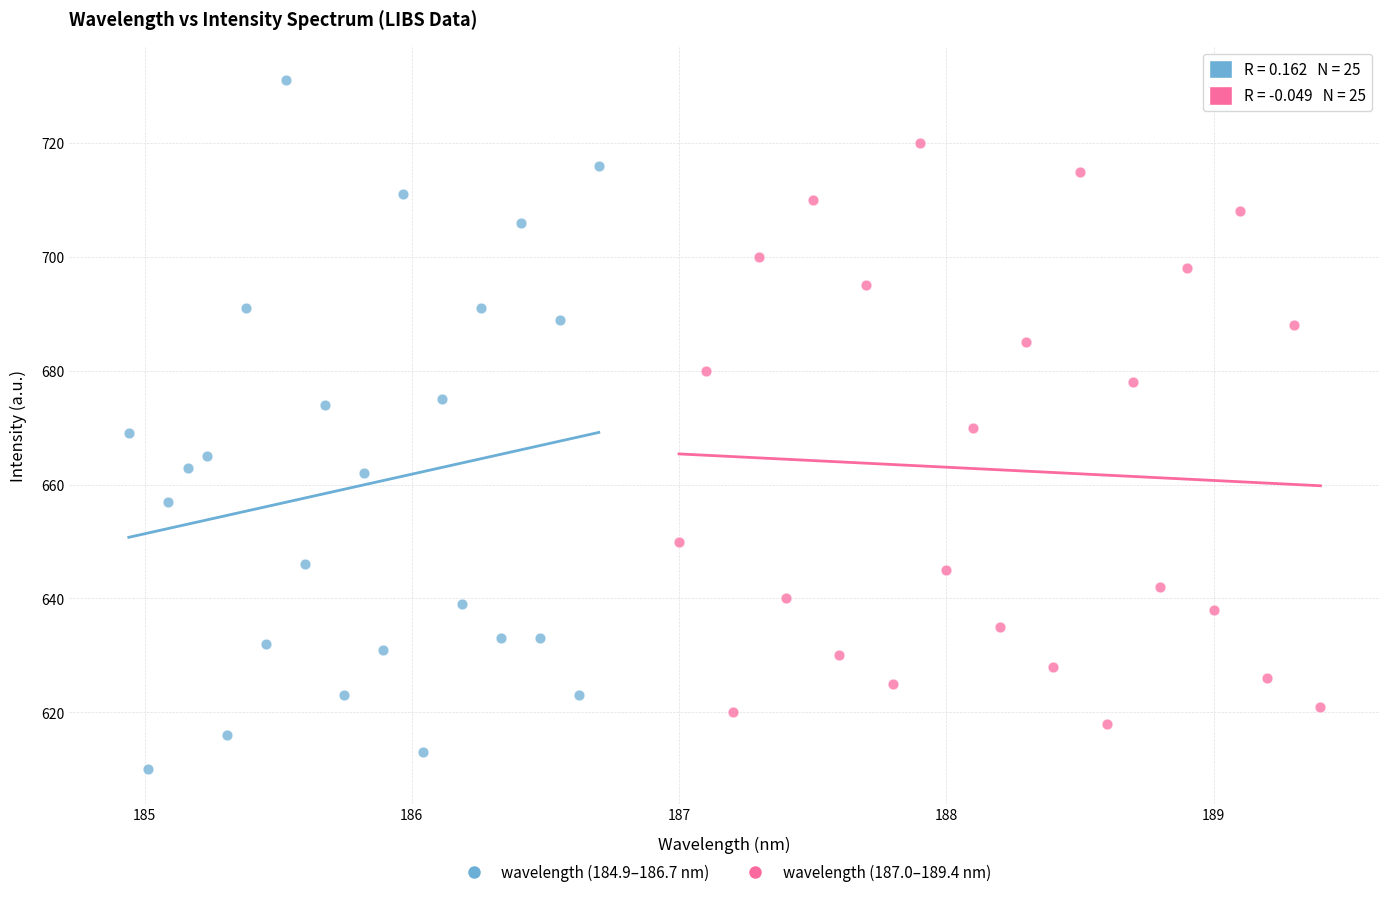

Which series reaches the minimum Y coordinate?

wavelength (184.9–186.7 nm)